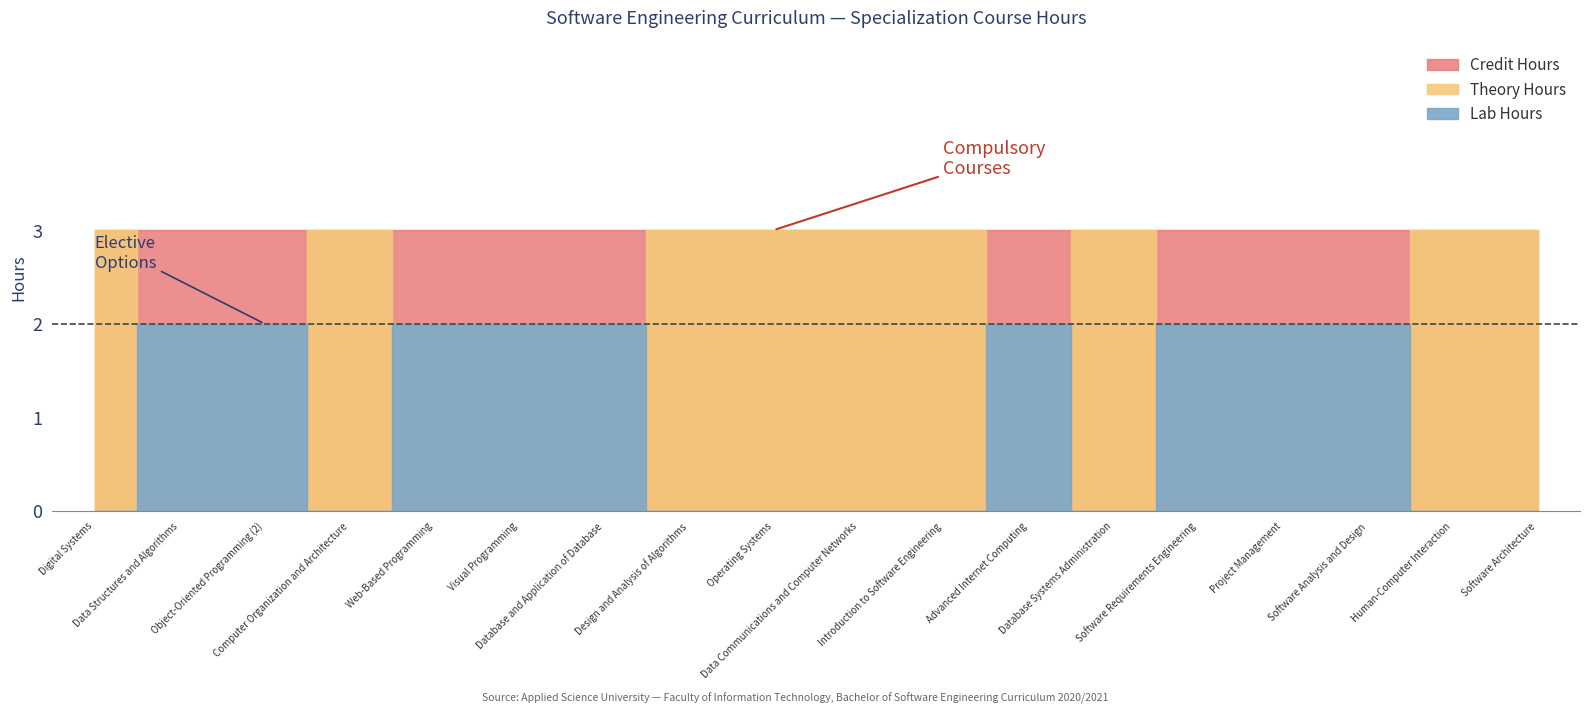

True or false: Lab Hours and Credit Hours cross at least once.

False